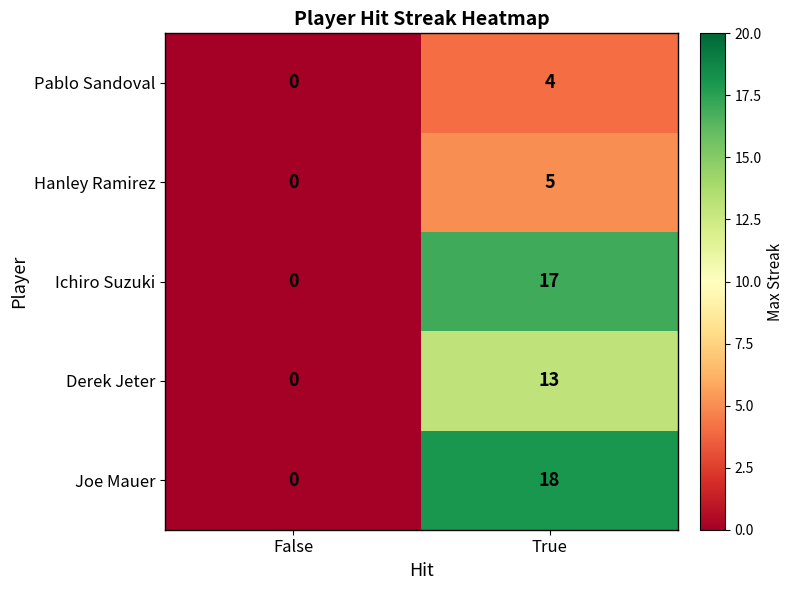

Which category has the highest value in the Hanley Ramirez series?

True